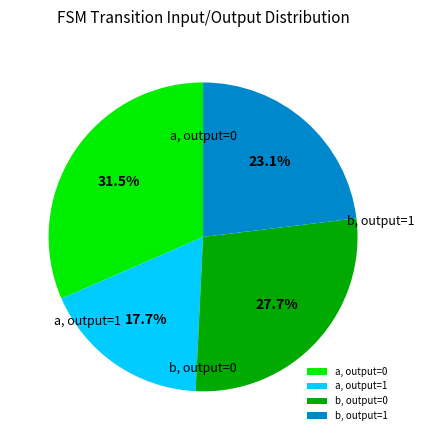

What is the largest slice in the pie chart?

a, output=0